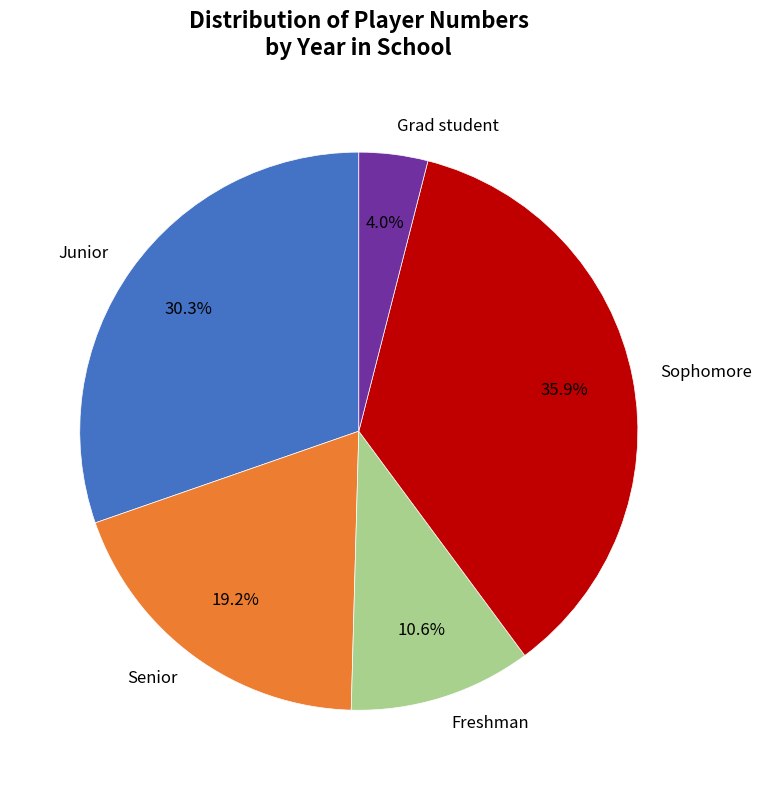

Do Freshman and Sophomore together represent more than half of the pie?

No